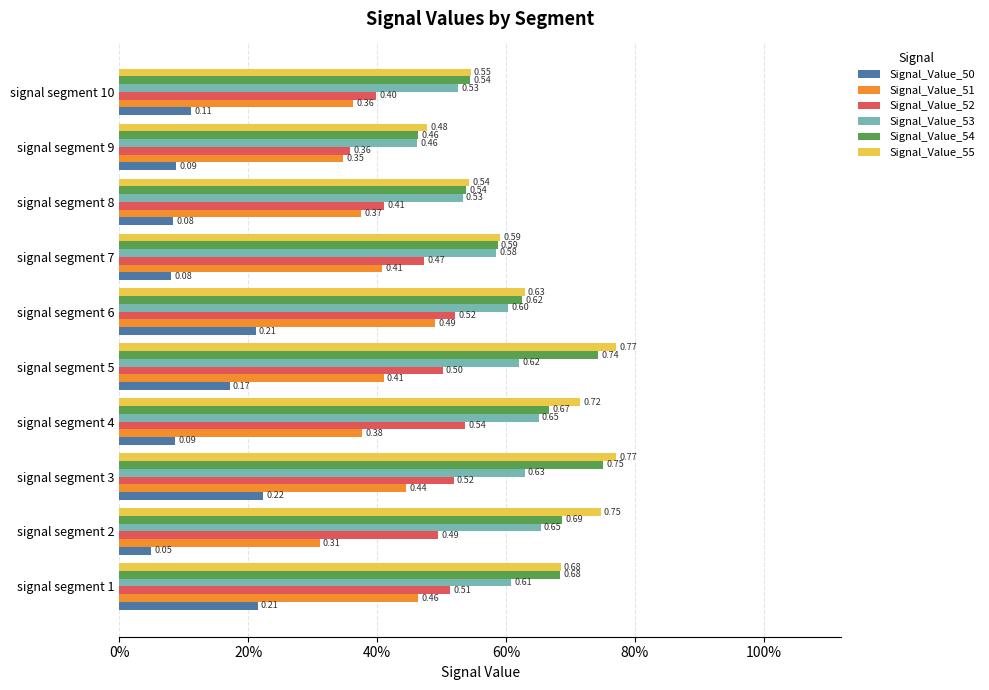

What are all the series names shown in the legend?

Signal_Value_50, Signal_Value_51, Signal_Value_52, Signal_Value_53, Signal_Value_54, Signal_Value_55